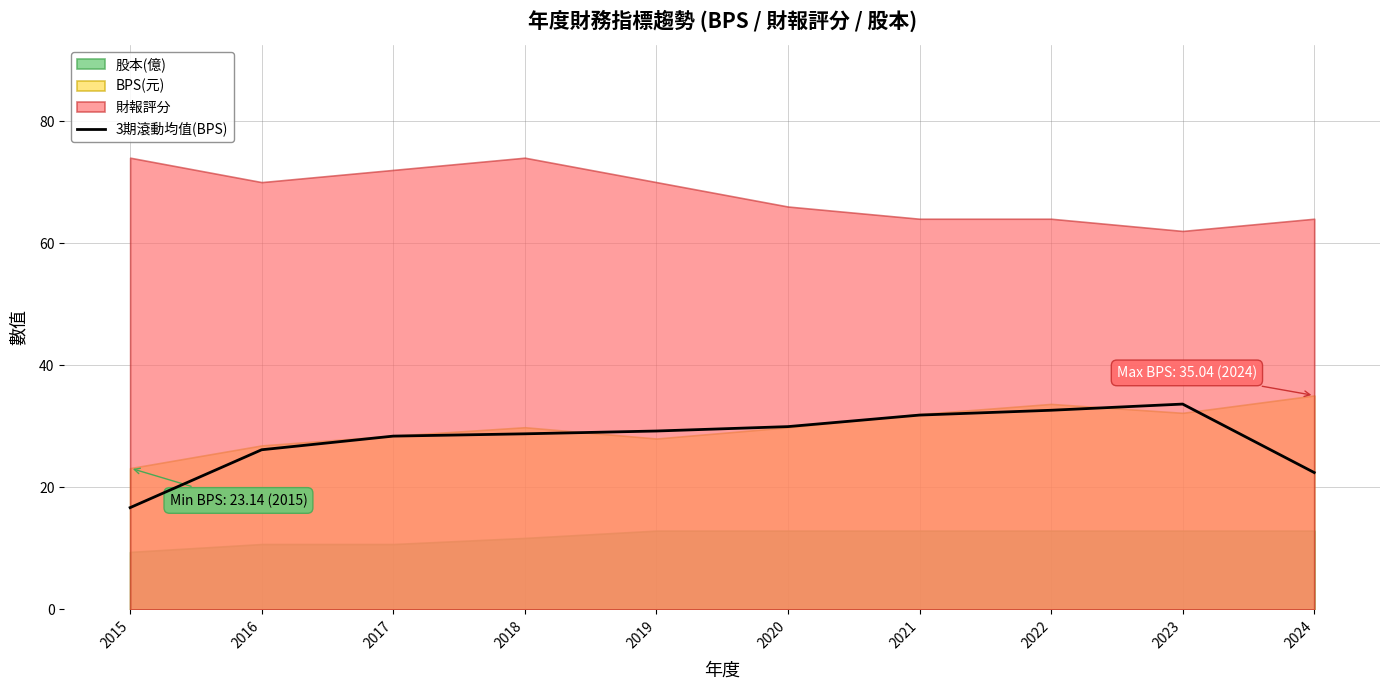

What is the lowest value of the 3期滾動均值(BPS) series?

16.7